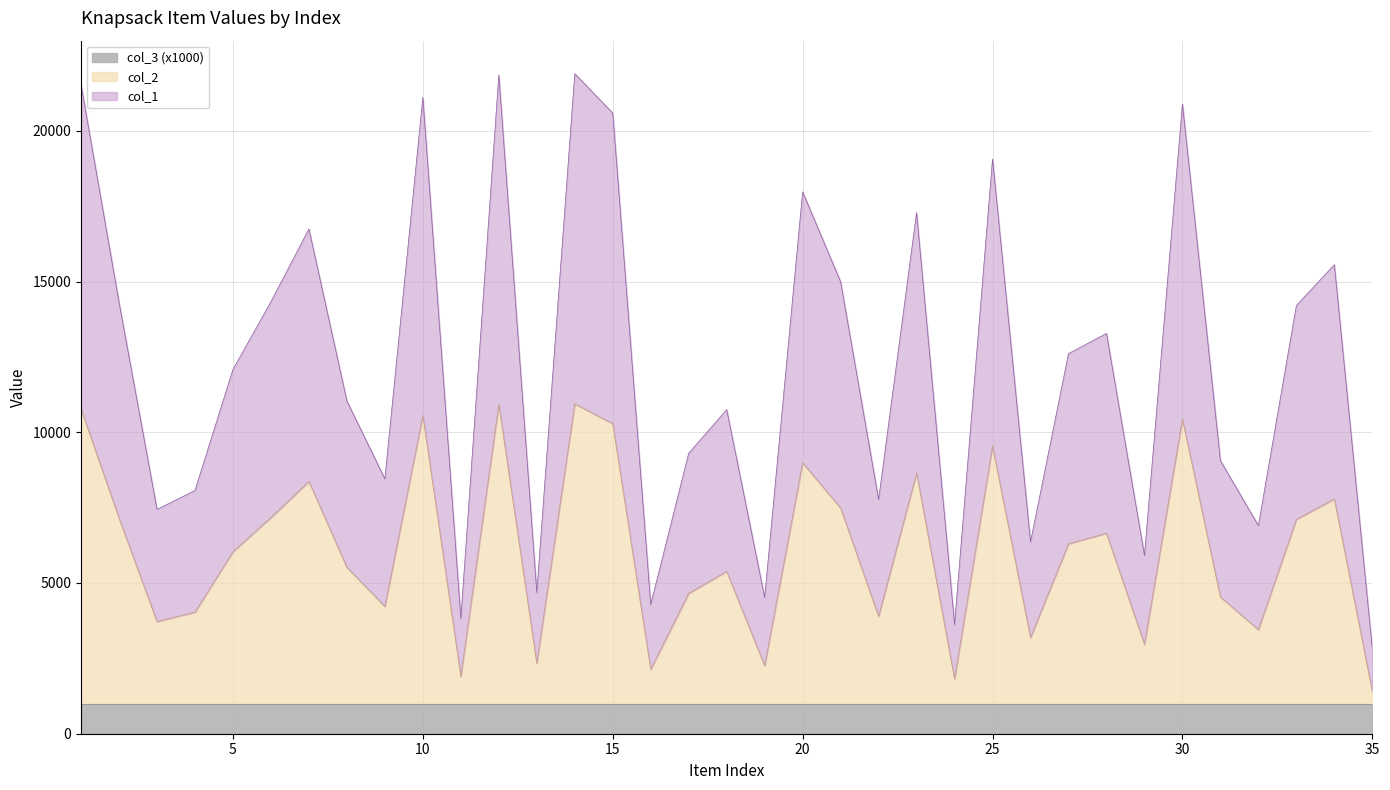

What is the total value across all series at 20?

17974